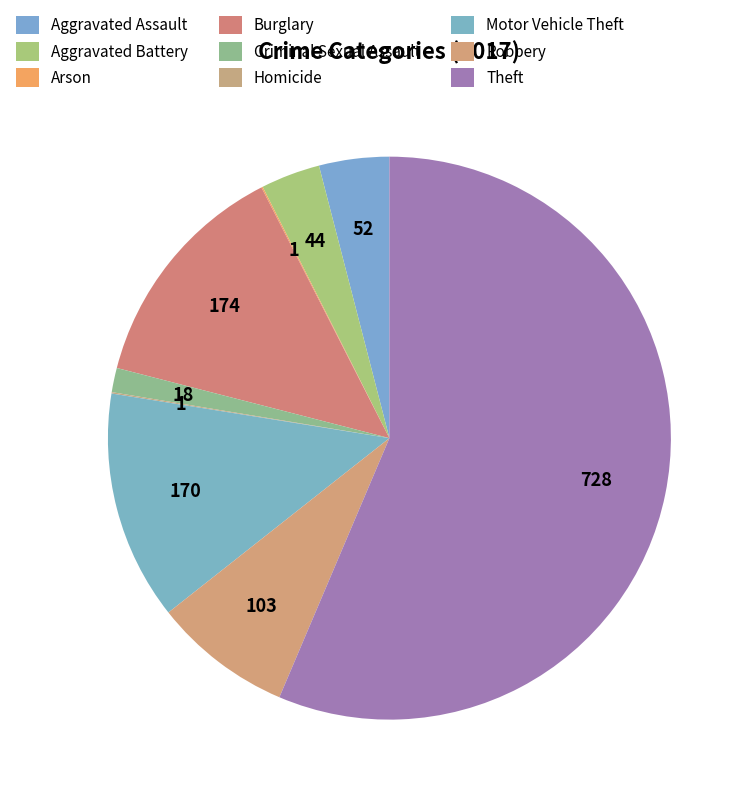

Which category has the biggest portion of the pie?

Theft